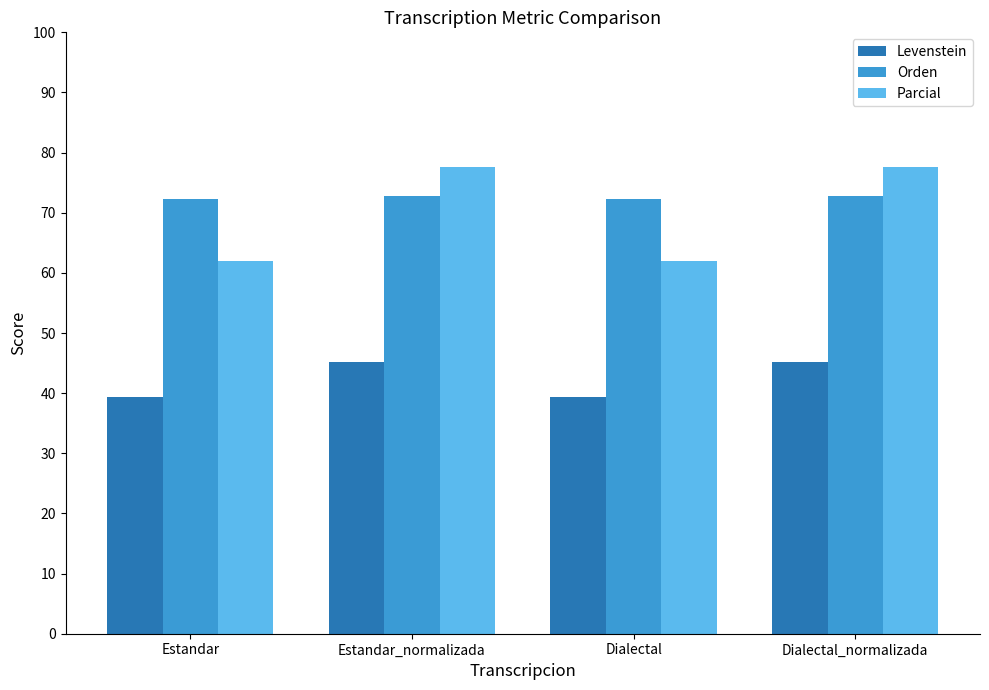

Is it true that Orden equals 15.5 at Estandar_normalizada?

False